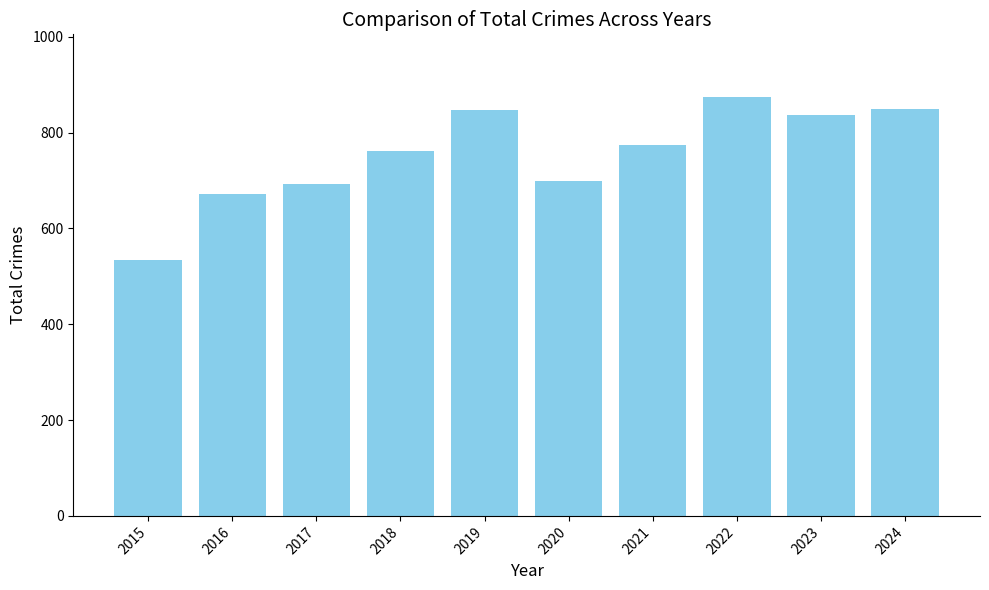

What value does the data have at 2020, to the nearest 10?

700